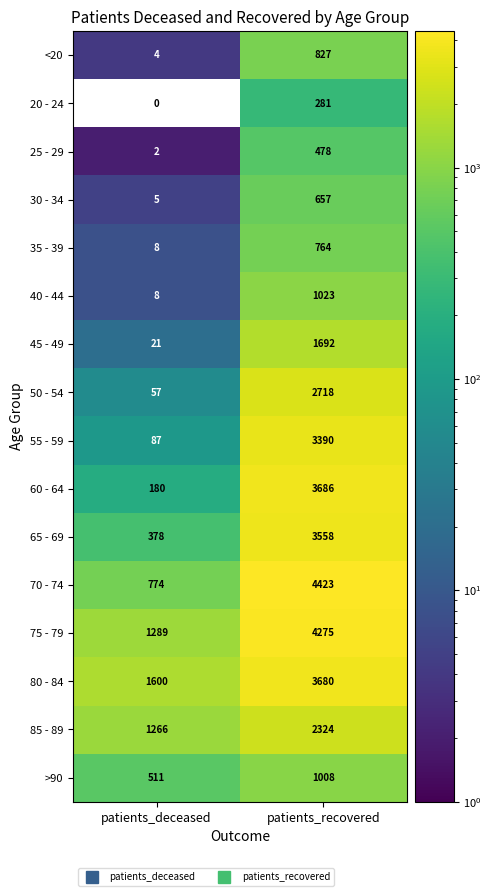

What value does the 40 - 44 series have at patients_recovered?

1023